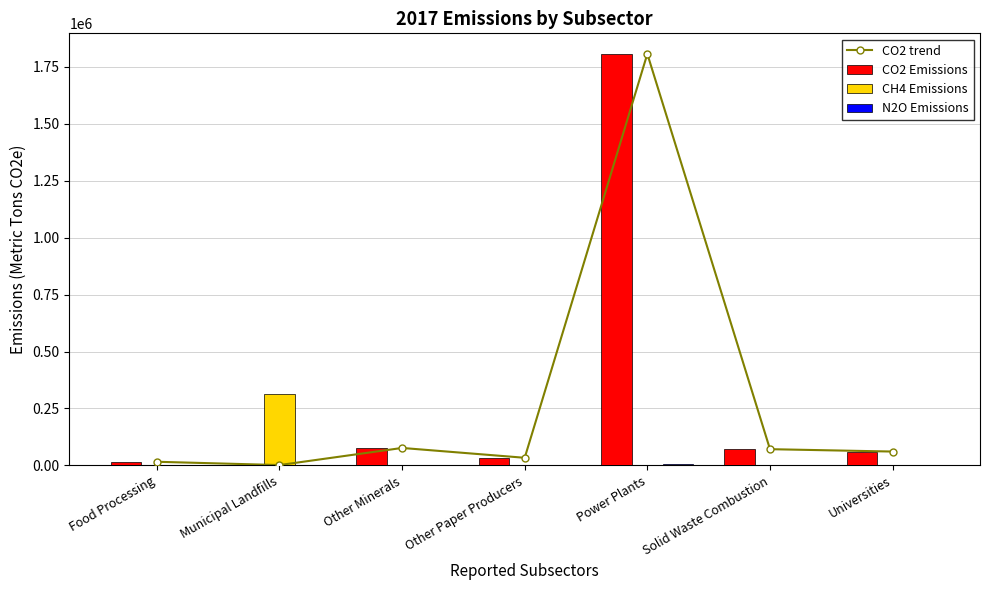

Is the value of N2O Emissions at Municipal Landfills greater than the value of CO2 Emissions at Other Minerals?

No